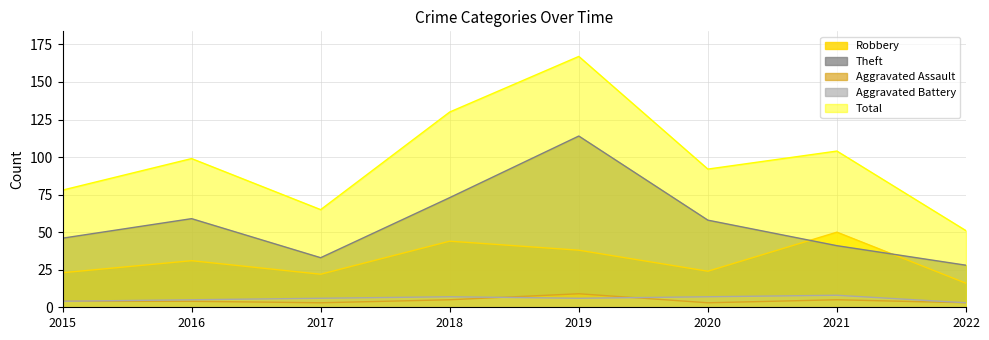

Which series changed the most between 2015 and 2017?

Theft